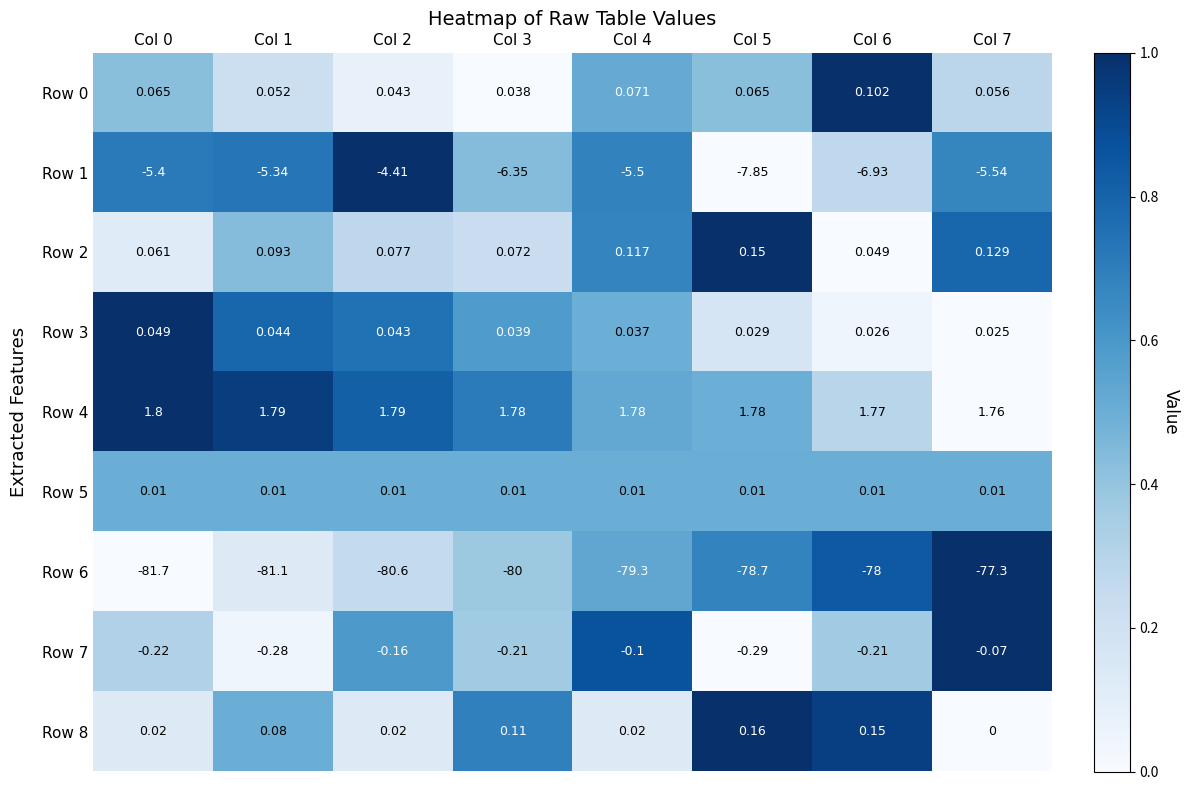

At how many categories does at least one series exceed 0?

8